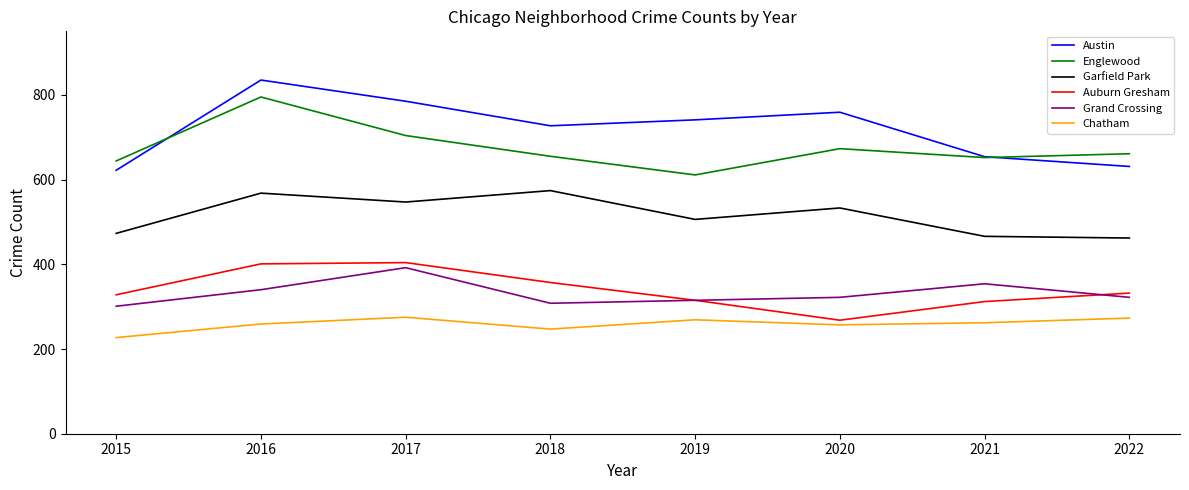

Which category has the highest value across all series?

2016